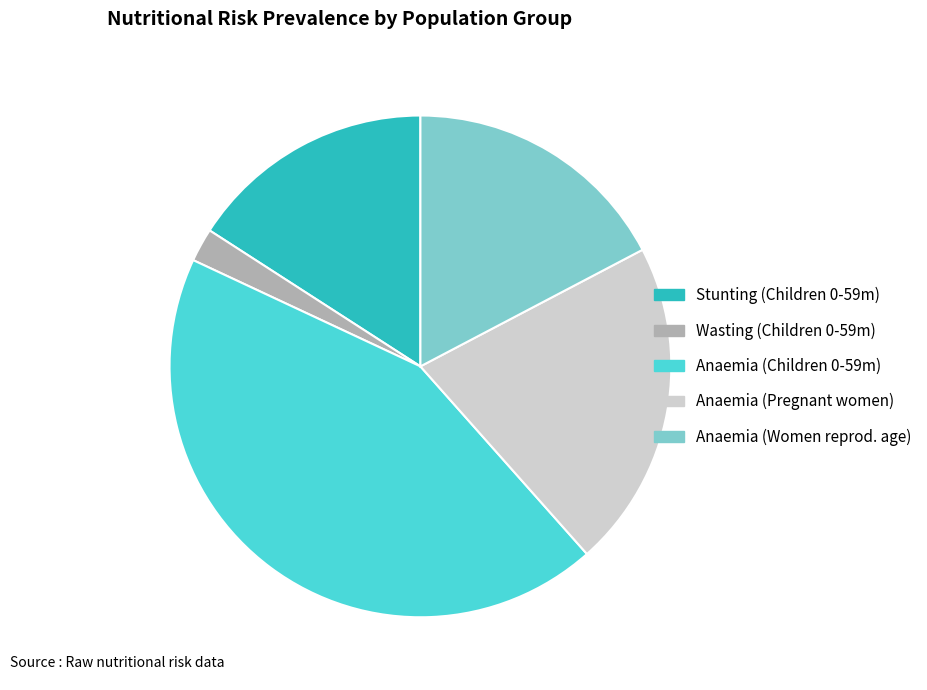

The Stunting (Children 0-59m) slice represents 16% of the pie. True or false?

True